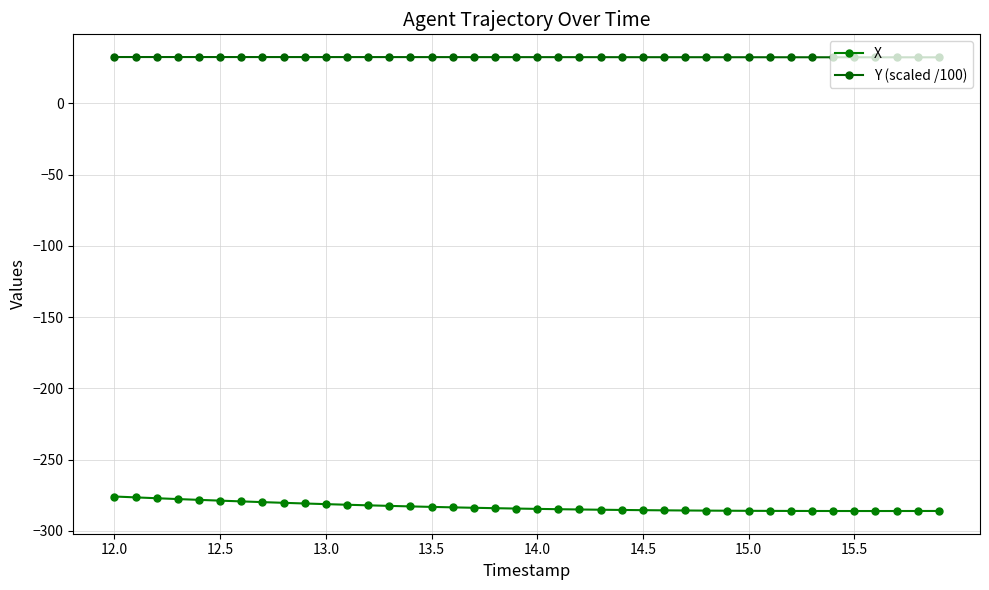

How many distinct data groups are displayed?

2